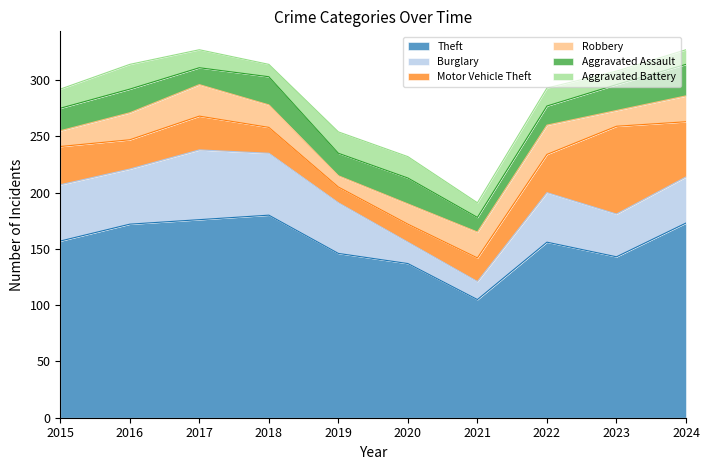

At 2020, list the series in order from largest to smallest.

Theft, Aggravated Assault, Burglary, Aggravated Battery, Robbery, Motor Vehicle Theft